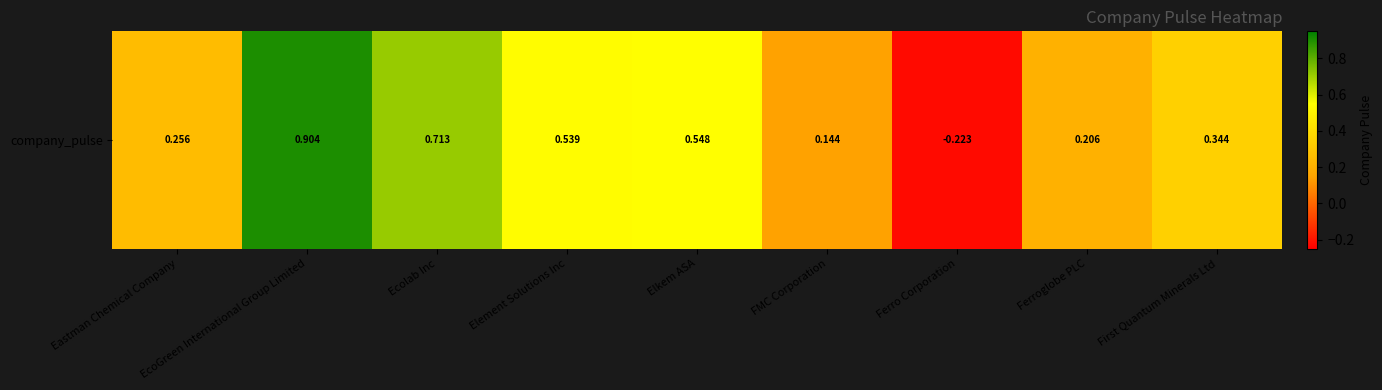

List the labels in order of value, largest first.

EcoGreen International Group Limited, Ecolab Inc, Elkem ASA, Element Solutions Inc, First Quantum Minerals Ltd, Eastman Chemical Company, Ferroglobe PLC, FMC Corporation, Ferro Corporation